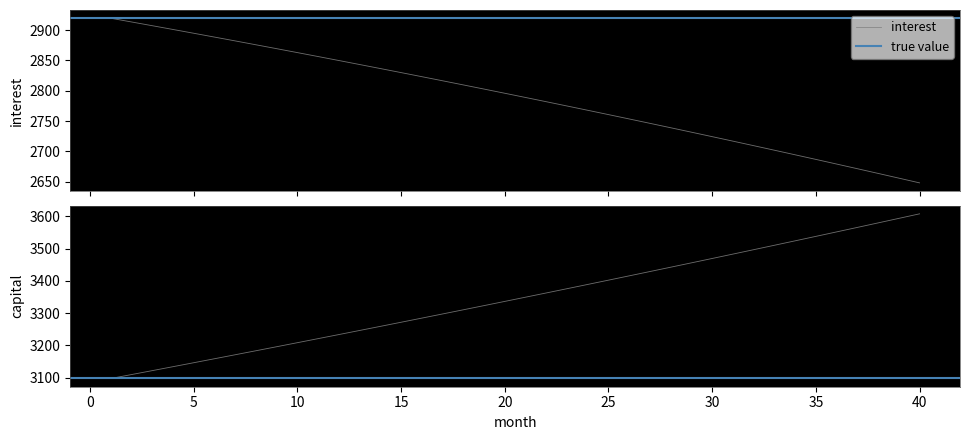

True or false: month_payment and interest cross at least once.

False